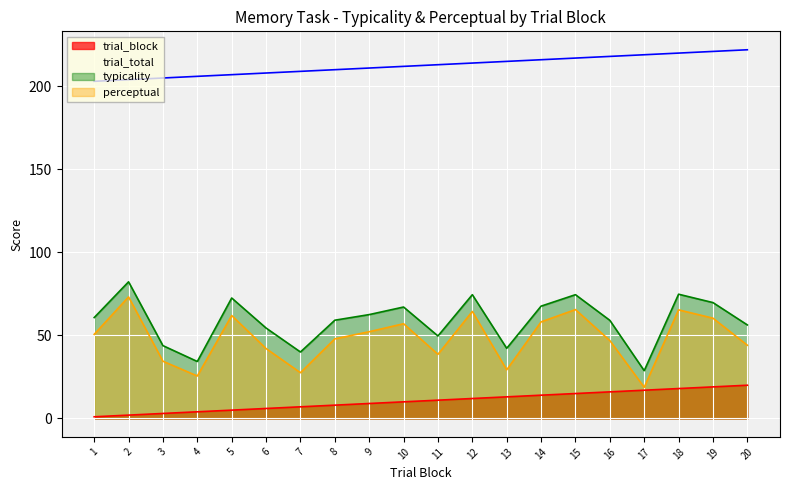

At which label does trial_total reach its peak?

20